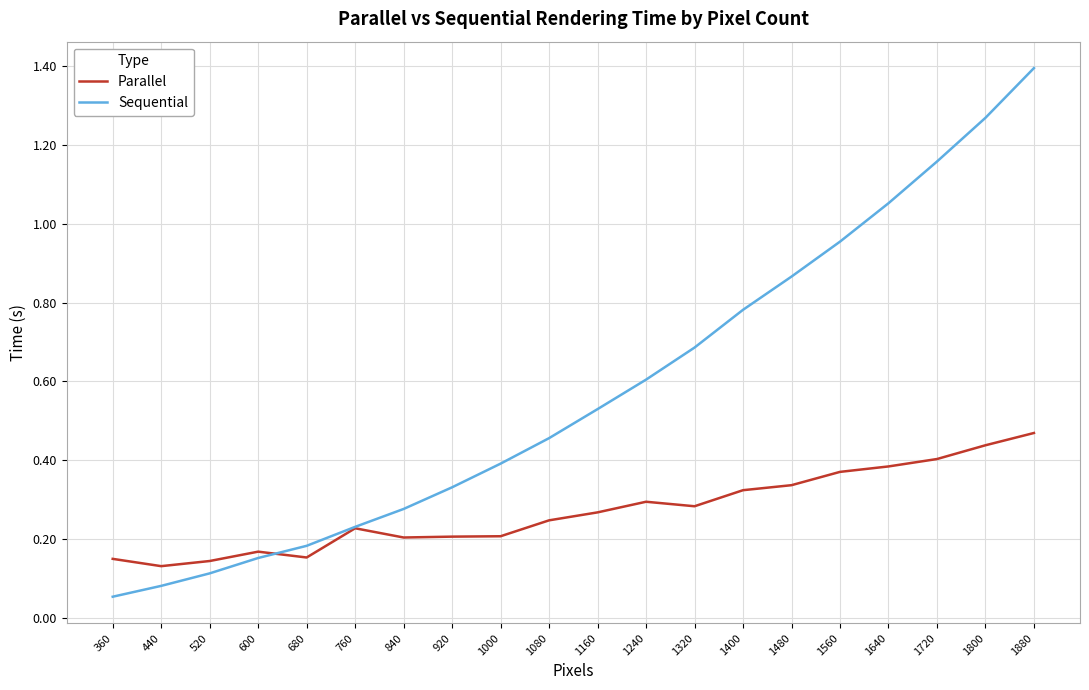

Is the value of Sequential at 1640 greater than the value of Parallel at 840?

Yes